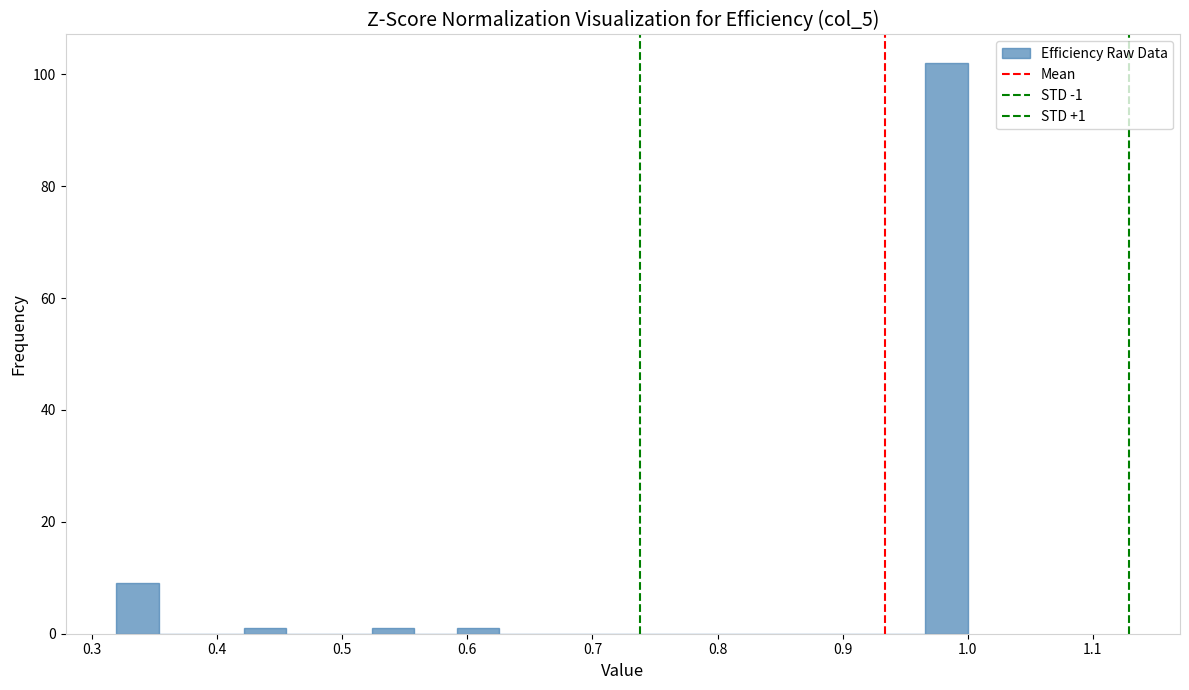

Around what value on the x-axis is the tallest bar? Give the approximate position of its centre, as read against the axis.

0.98